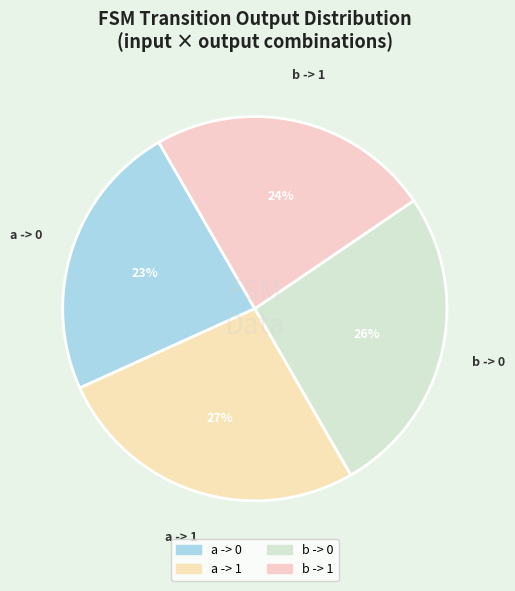

What percentage is the a -> 1 slice, to the nearest percent?

27%